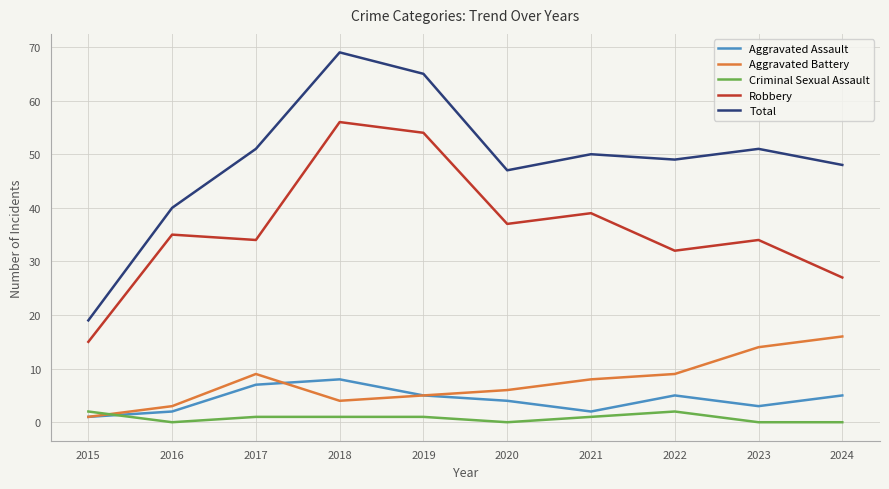

Reading right to left, extract all data points from this chart.

Aggravated Assault: 5	3	5	2	4	5	8	7	2	1
Aggravated Battery: 16	14	9	8	6	5	4	9	3	1
Criminal Sexual Assault: 0	0	2	1	0	1	1	1	0	2
Robbery: 27	34	32	39	37	54	56	34	35	15
Total: 48	51	49	50	47	65	69	51	40	19